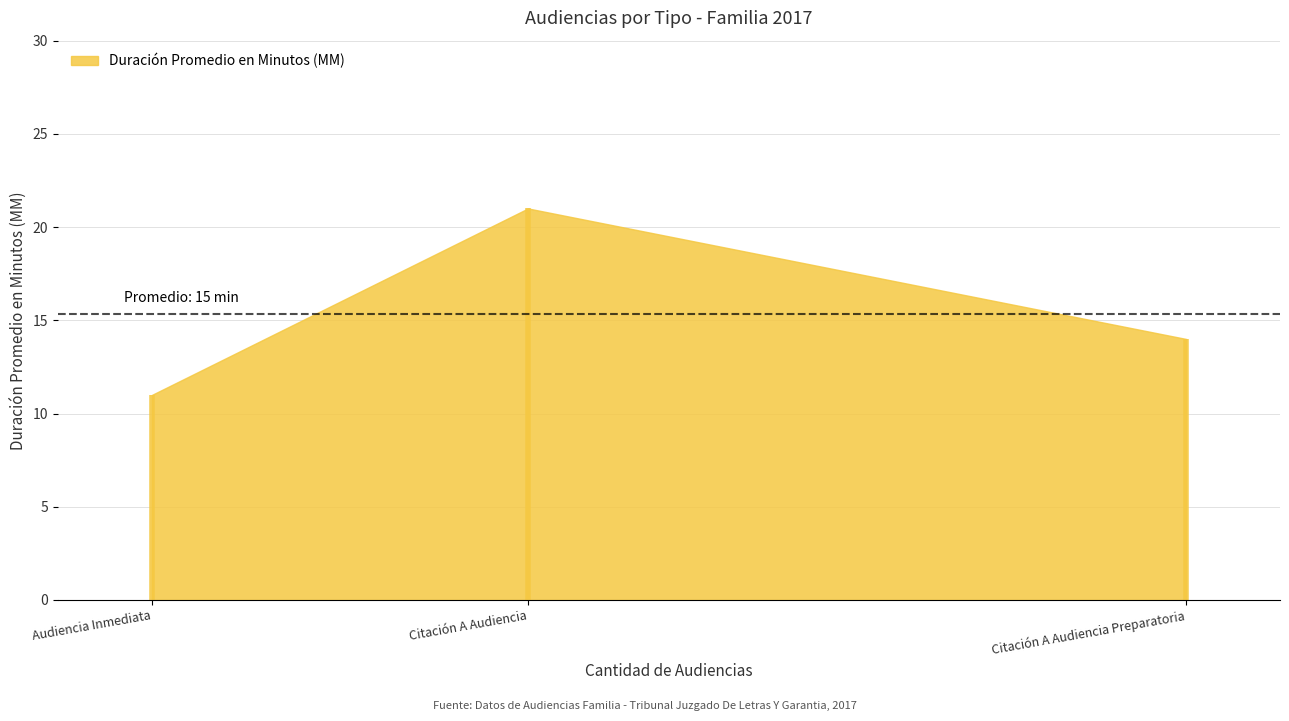

Is it true that the value at Citación A Audiencia Preparatoria is 14?

True